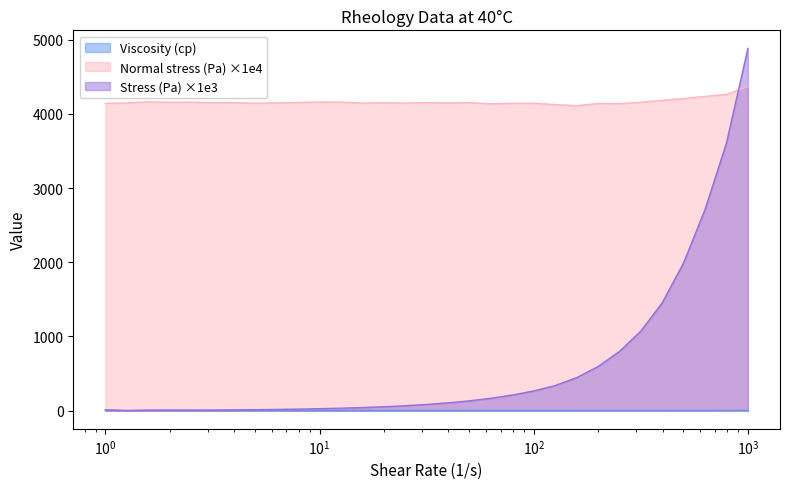

Which series has the widest spread of values?

Stress (Pa) ×1e3